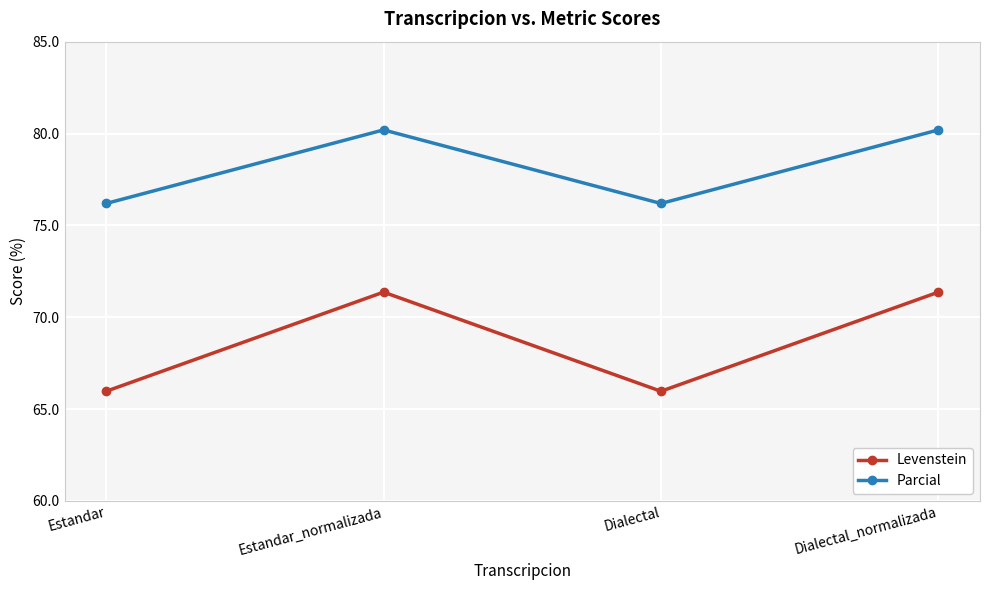

At which category does Parcial reach its first local valley?

Dialectal